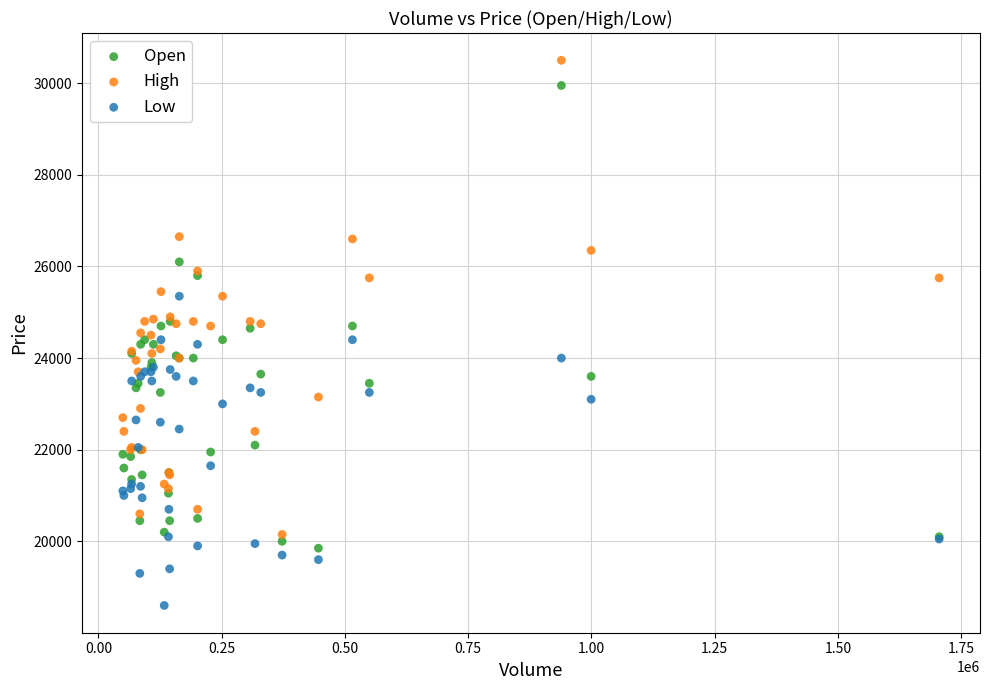

Which series reaches the minimum Y coordinate?

Low